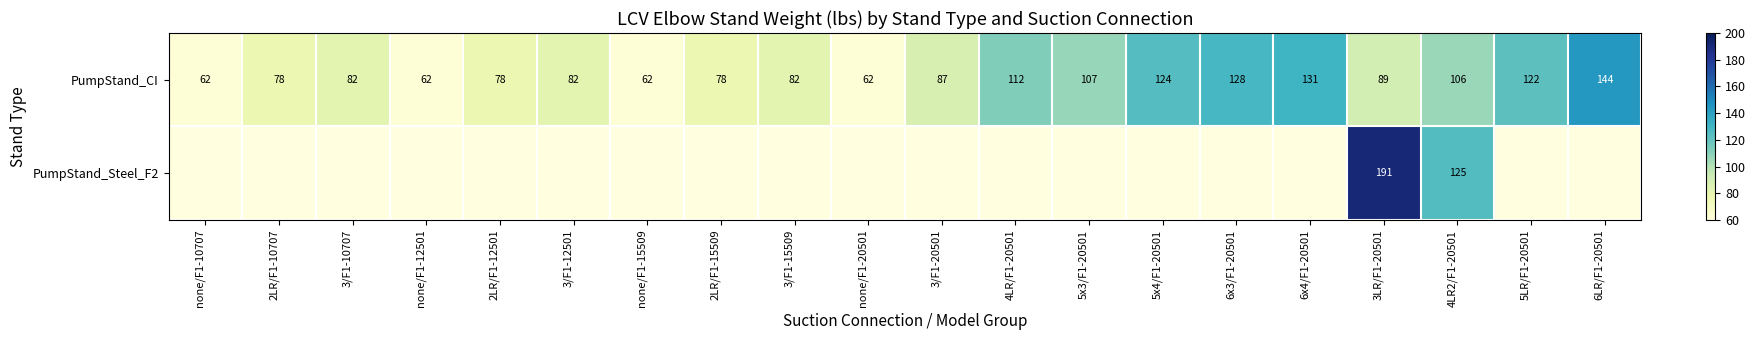

At how many categories does at least one series exceed 94?

9